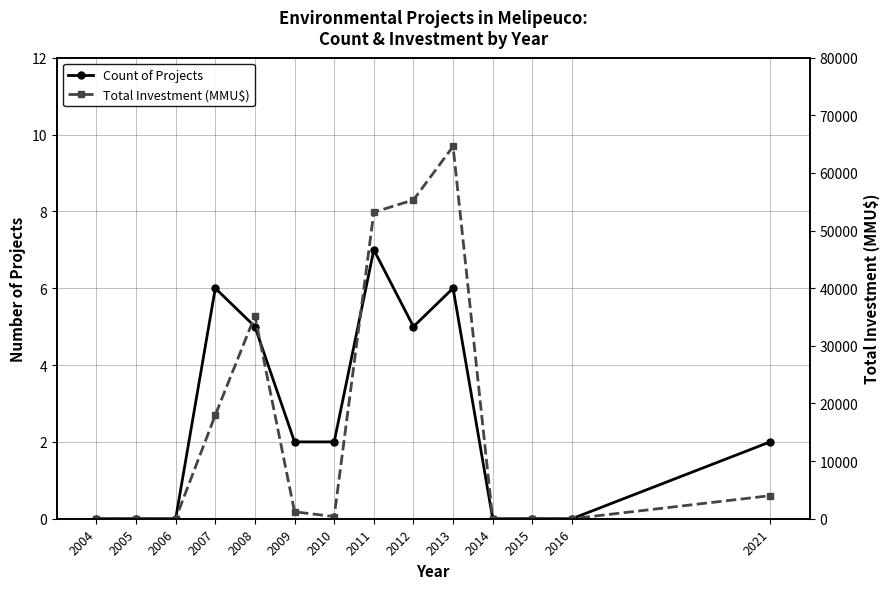

Count the number of categories in the chart.

14